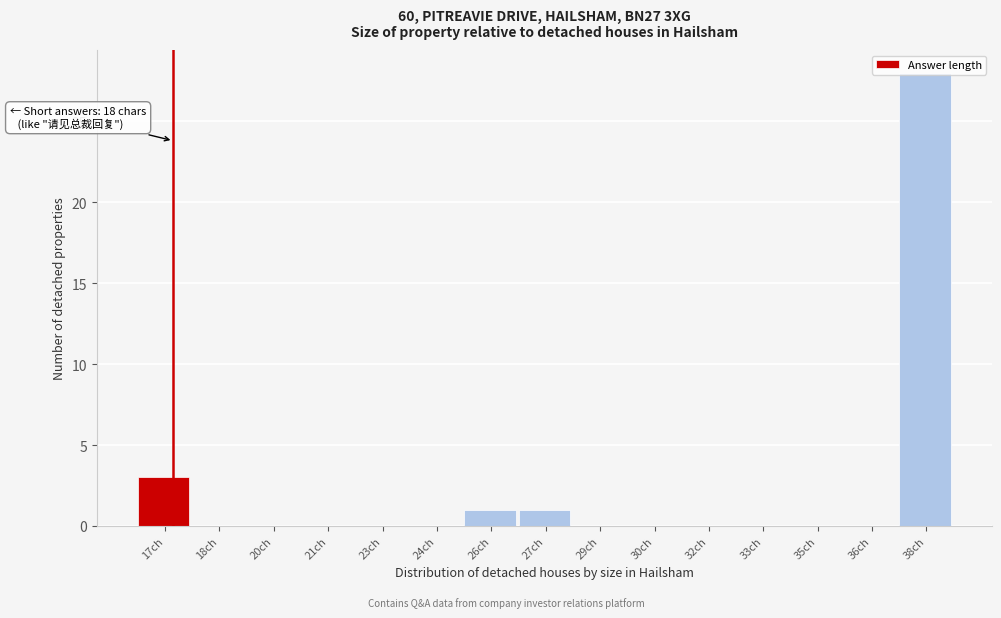

Is it true that the value at 17ch is 1?

False